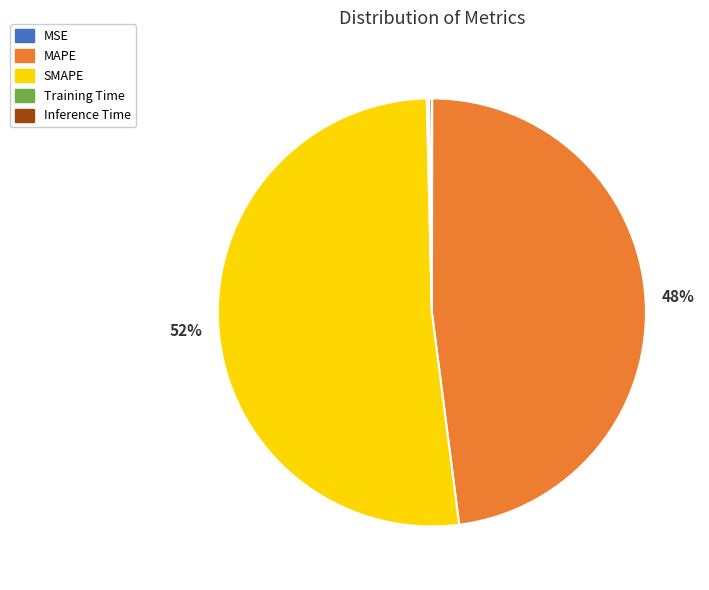

What is the majority slice?

SMAPE